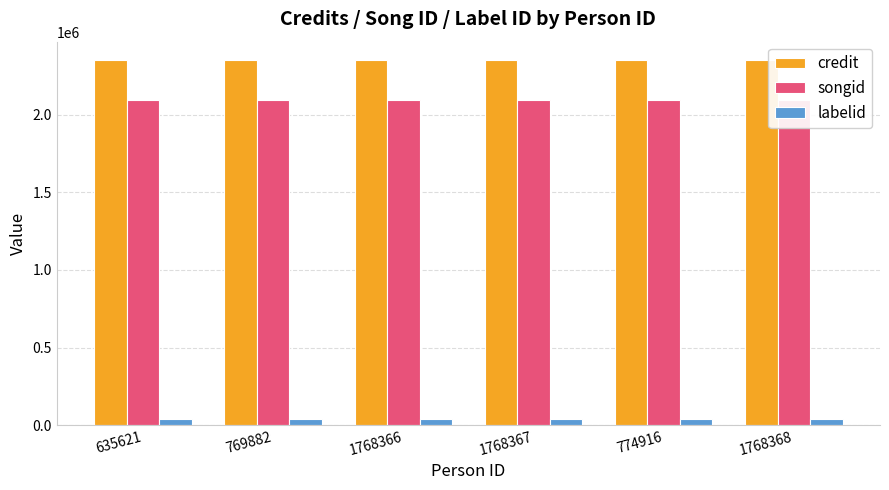

What is the approximate value of labelid at 1768366?

39316